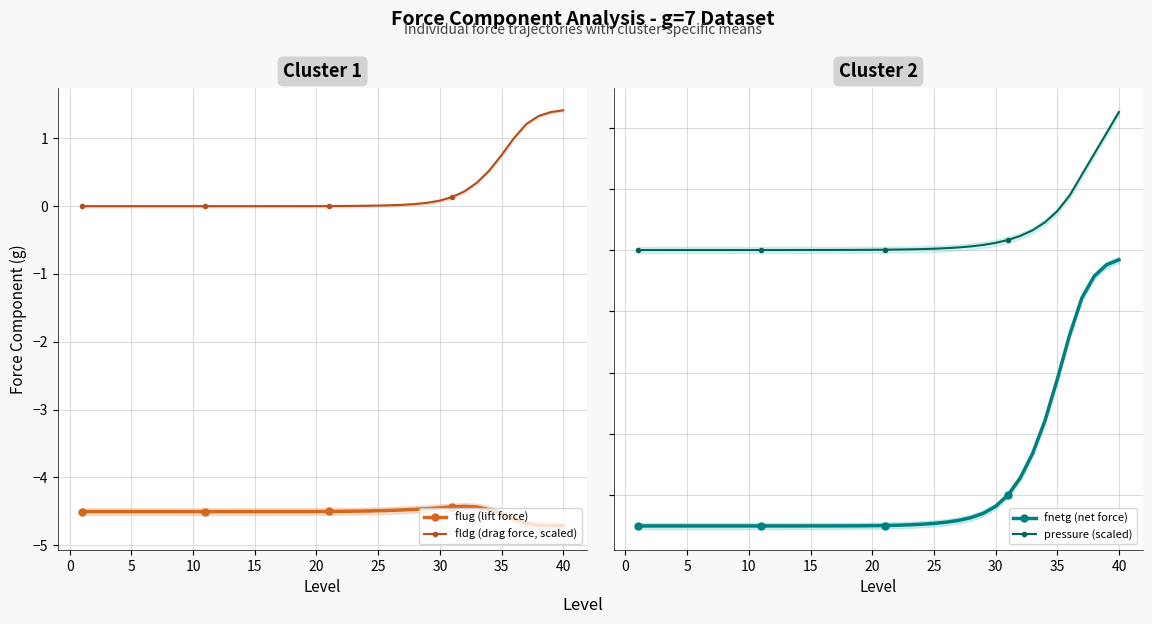

List the series in order of their peak value, highest first.

pressure (scaled), fldg (drag force, scaled), fnetg (net force), flug (lift force)